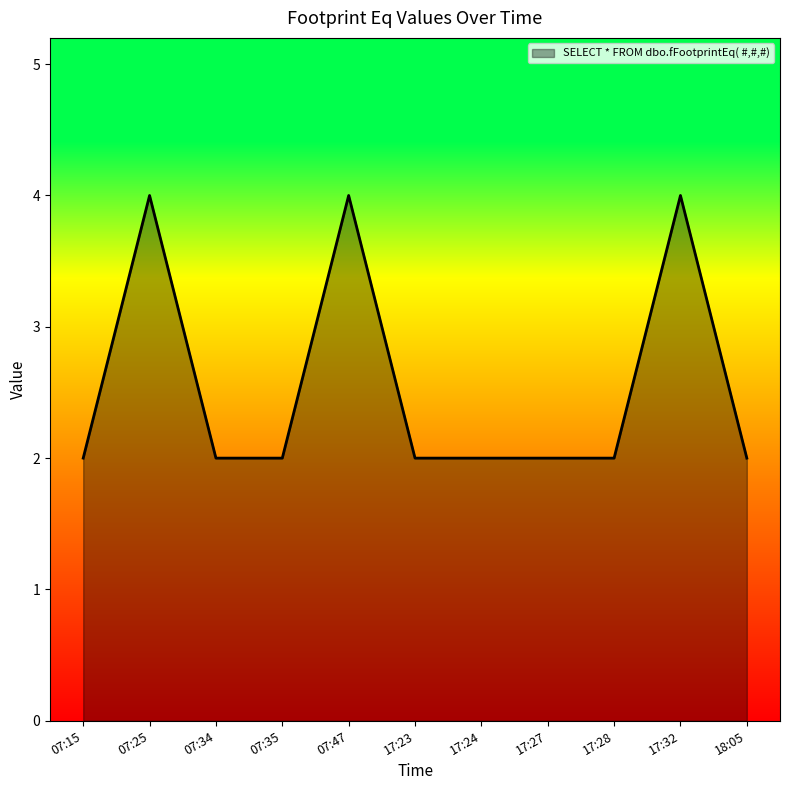

The value at 07:34 is 2. True or false?

True